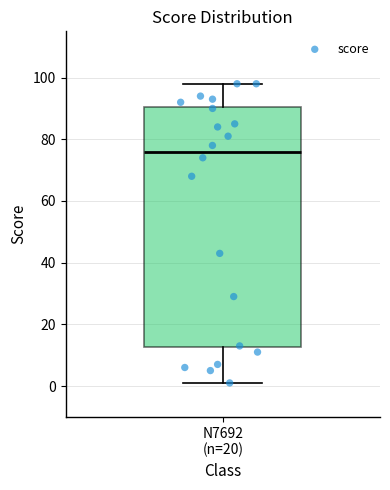

Transcribe this box plot: give where the median line is, the range the box spans, and where the two whiskers end, as read against the y-axis. The values are not printed on the chart, so give them approximately, as read against the axis.

median 76, box 12 to 90, whiskers 2 to 98